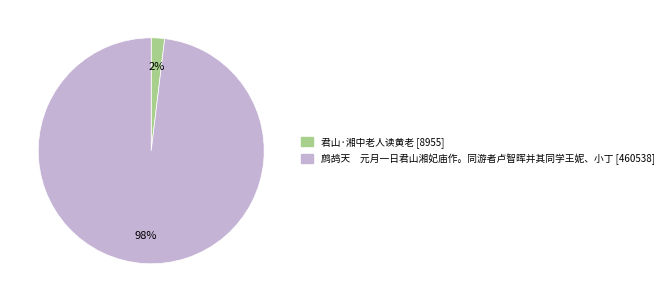

True or false: 鹧鸪天 元月一日君山湘妃庙作。同游者卢智晖并其同学王妮、小丁 accounts for 98% of the total.

True